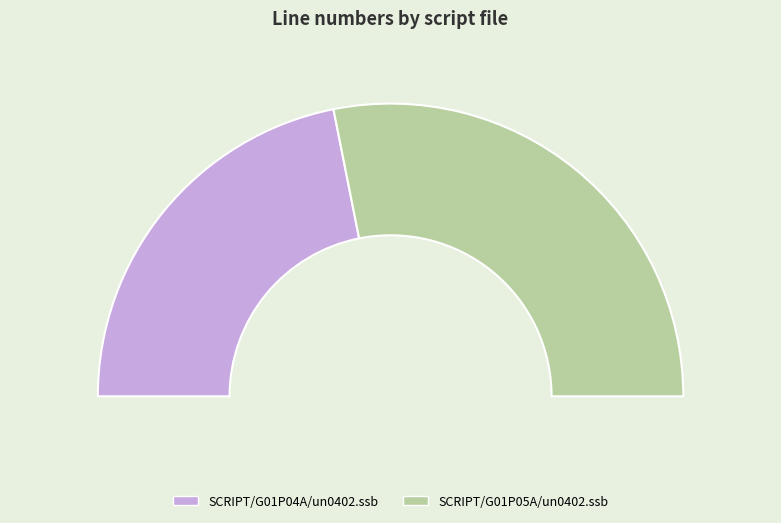

What is the ratio of the value at SCRIPT/G01P05A/un0402.ssb to the value at SCRIPT/G01P04A/un0402.ssb?

1.3